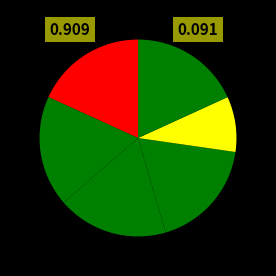

How many slices are in this pie chart?

6